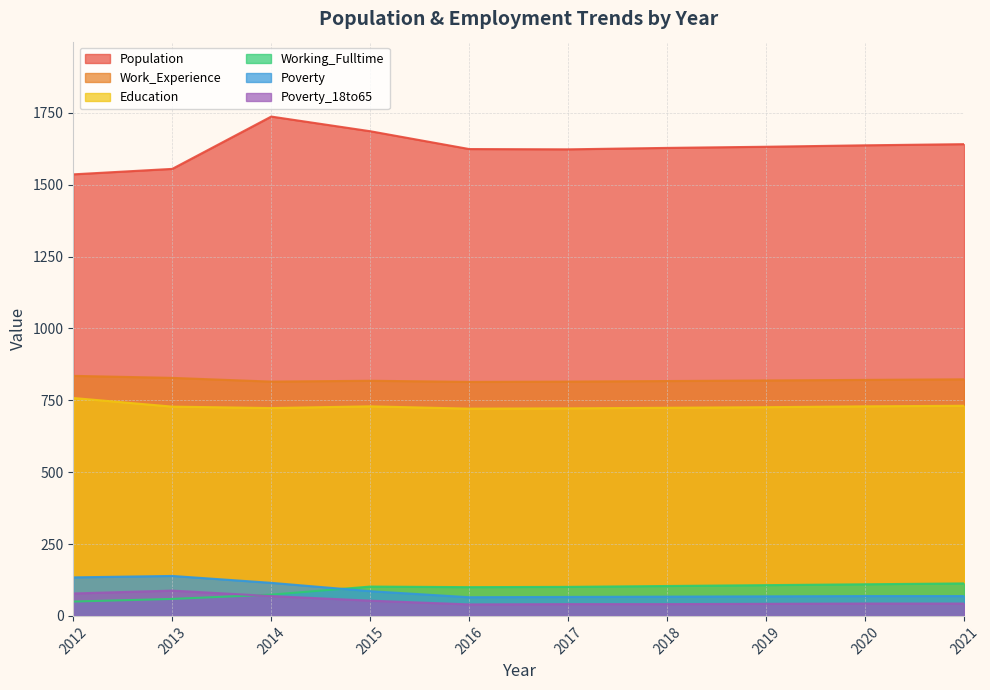

List the series in order of their peak value, lowest first.

Poverty_18to65, Working_Fulltime, Poverty, Education, Work_Experience, Population